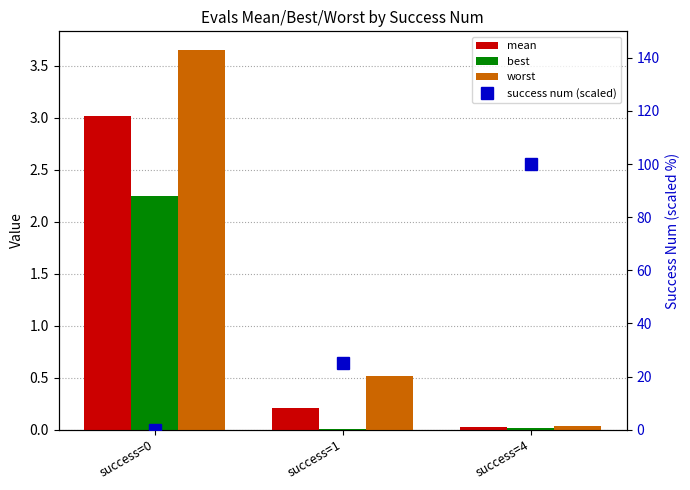

Does the chart contain stacked bars?

No